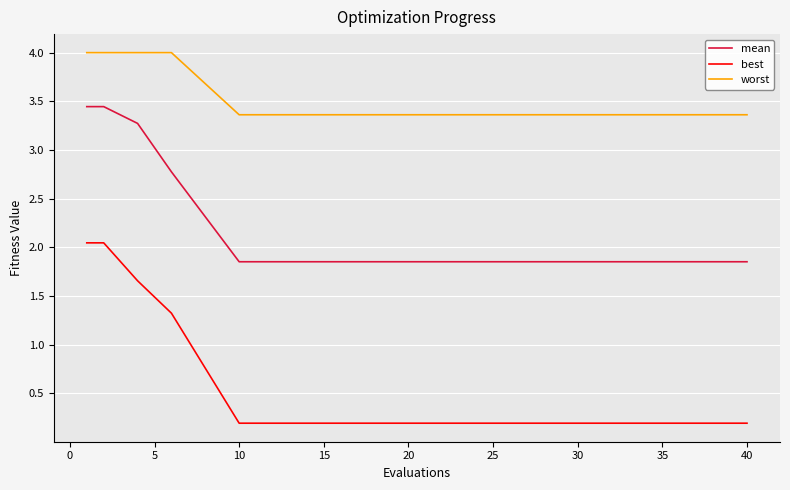

Rank the series by their maximum value, from highest to lowest.

worst, mean, best